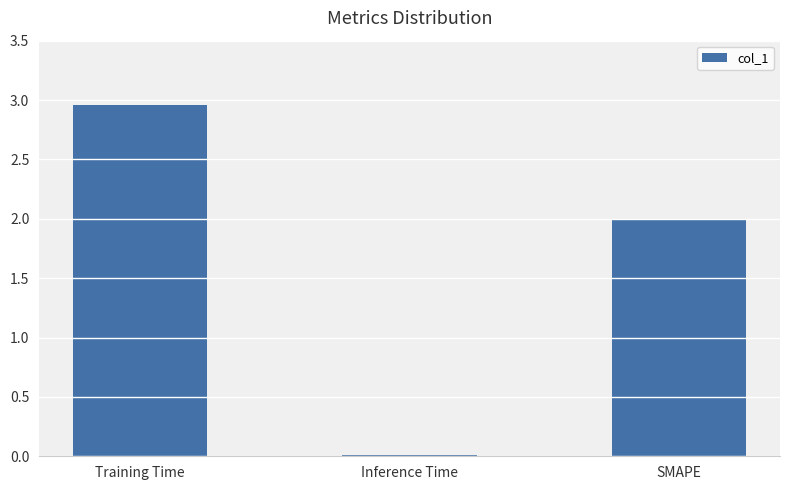

True or false: the data shows 0.0 at Inference Time.

True